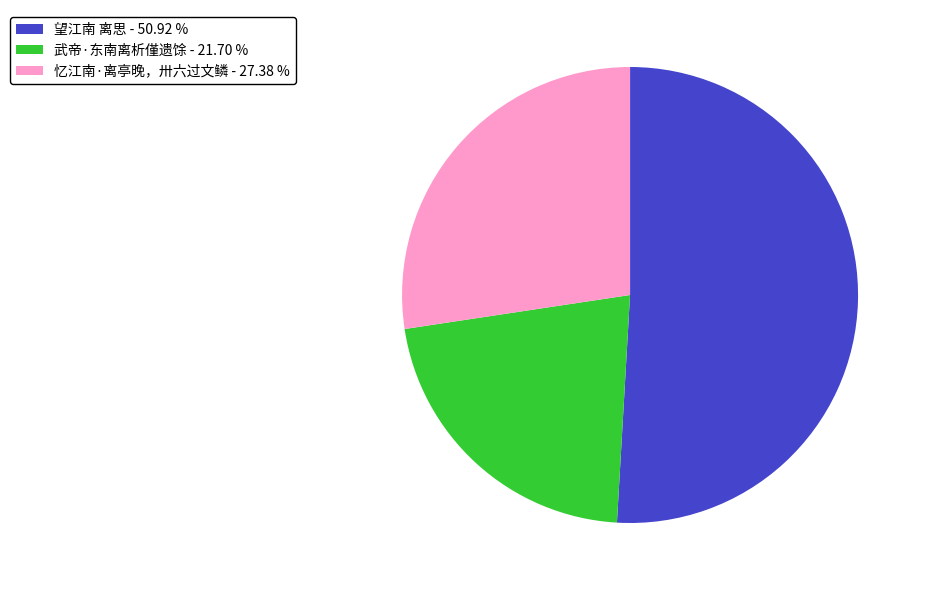

Is the sum of 望江南 离思 and 忆江南·离亭晚，卅六过文鳞 greater than half?

Yes